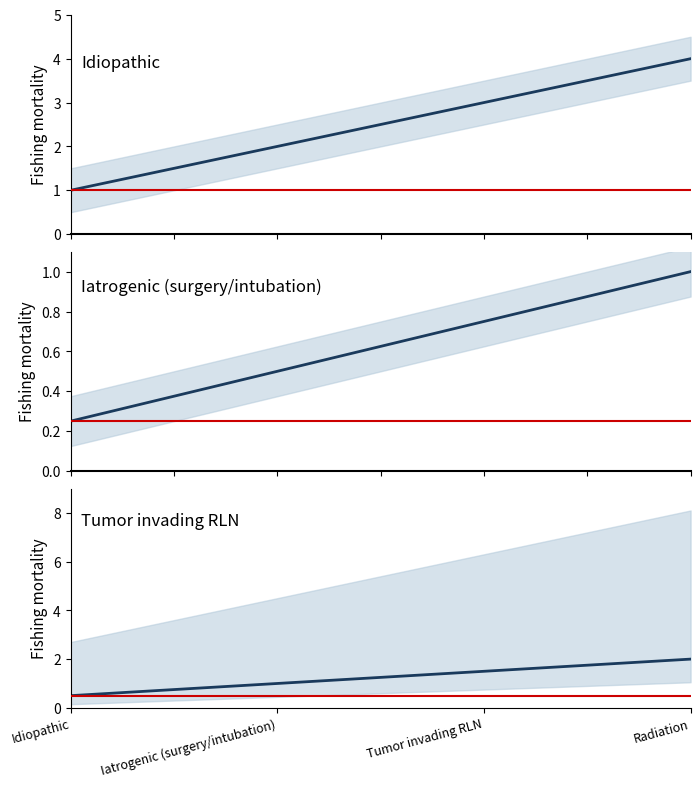

What is the difference between the maximum and minimum values?

1.5